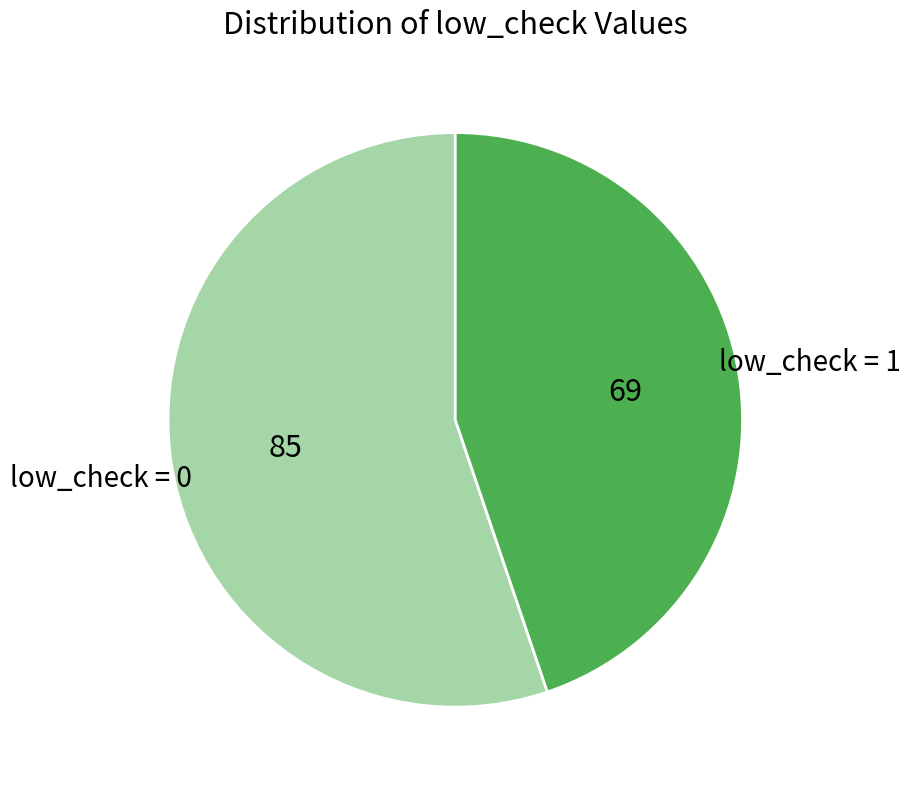

Does any single category account for the majority?

Yes